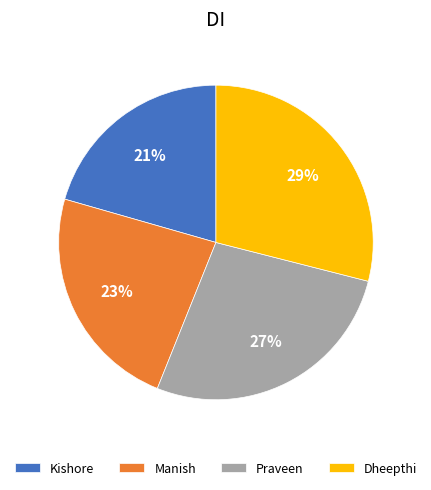

What is the smallest slice in the pie chart?

Kishore